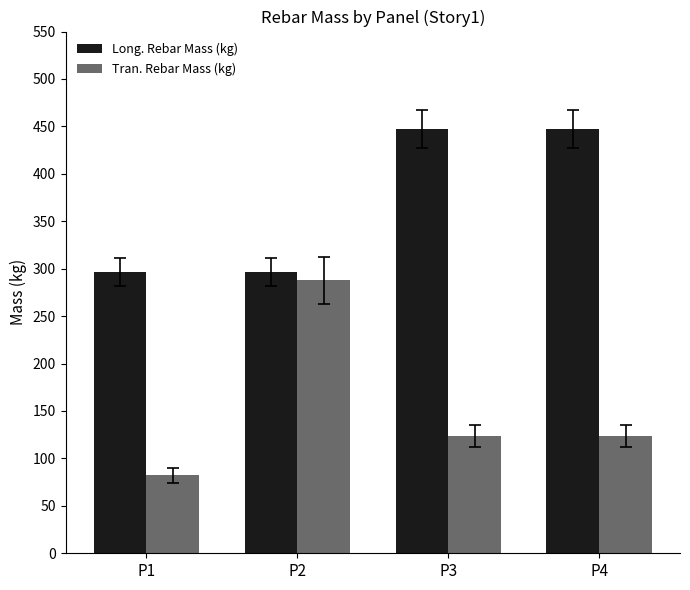

What is the sum of all Long. Rebar Mass (kg) values?

1487.9